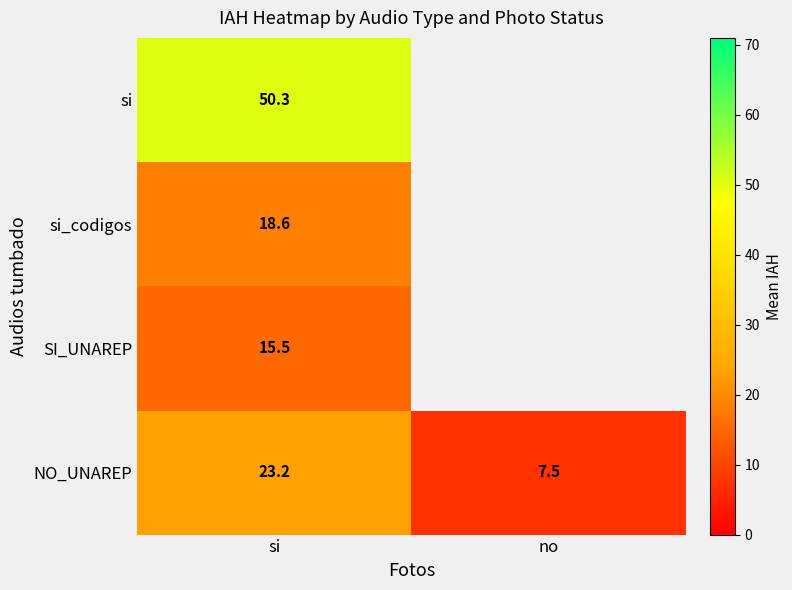

What is the sum of all NO_UNAREP values?

30.7